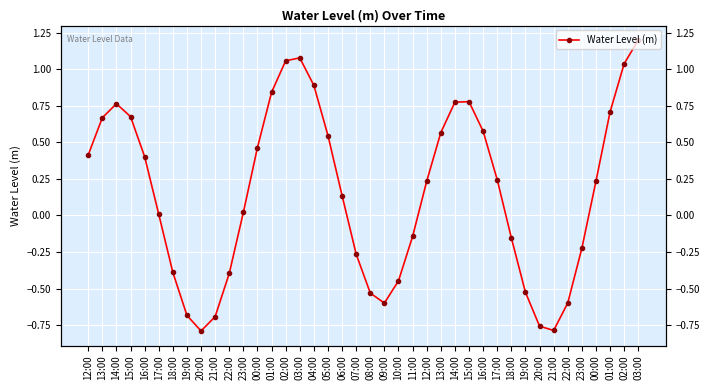

What is the value of the 23rd point from the left?

-0.4